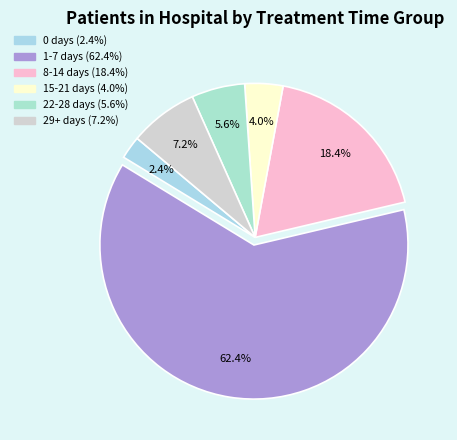

True or false: 0 days accounts for 2% of the total.

True